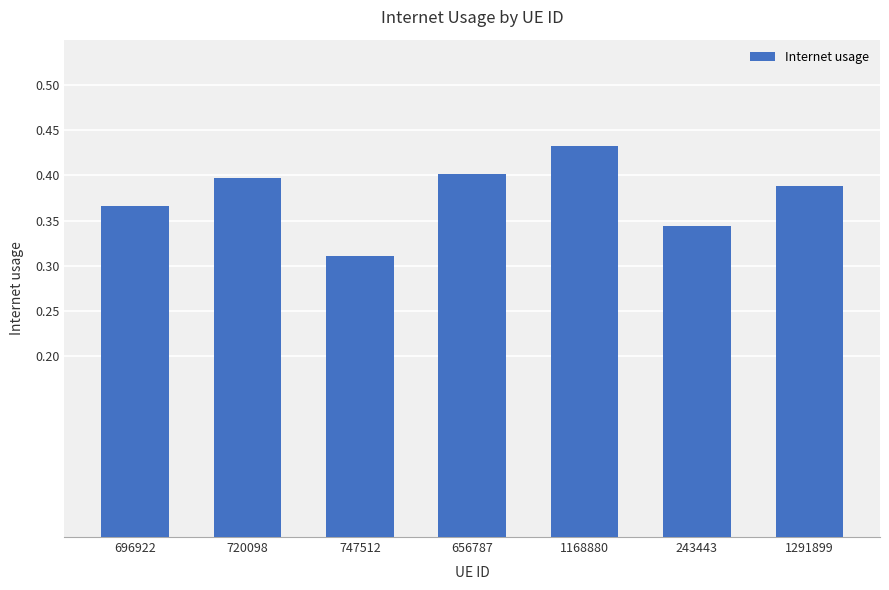

Are the bars horizontal?

No